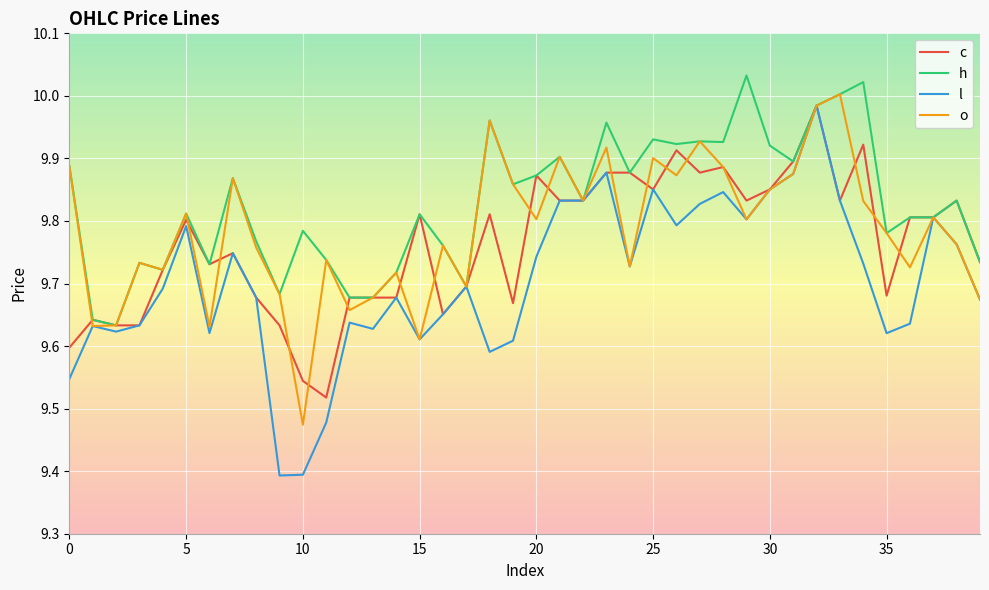

Which series has the widest spread of values?

l